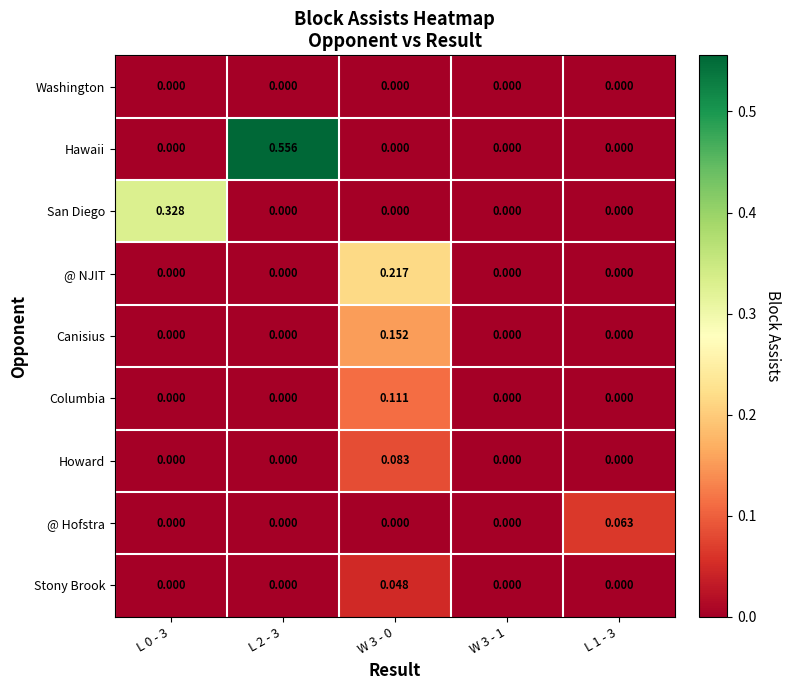

Which series changed the most between L 2 - 3 and W 3 - 1?

Hawaii